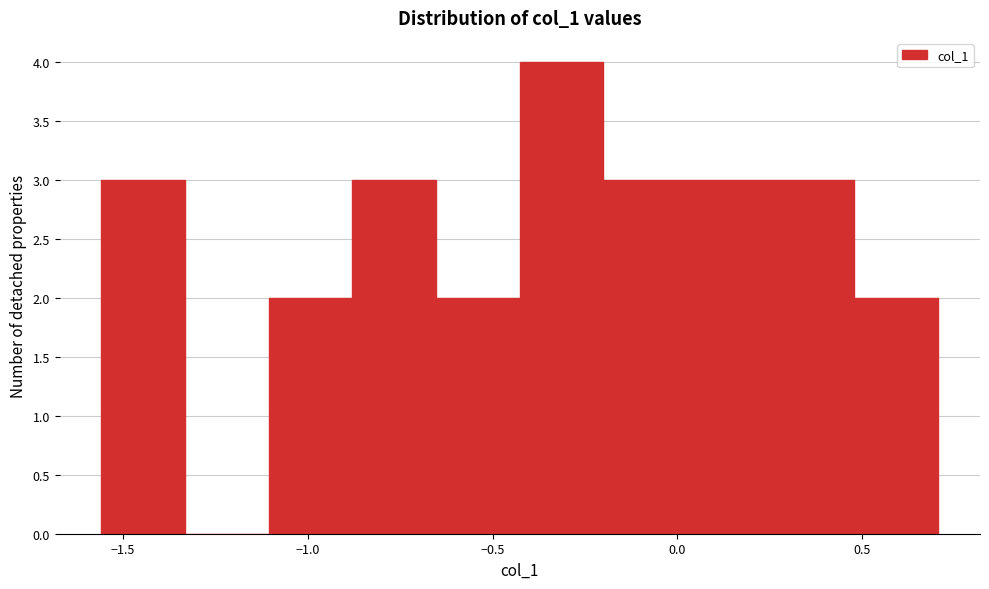

How tall is the bar that spans -0.45 to -0.20 on the x-axis? Neither the bar edges nor the heights are printed on the chart, so give them approximately, as read against the axes.

4